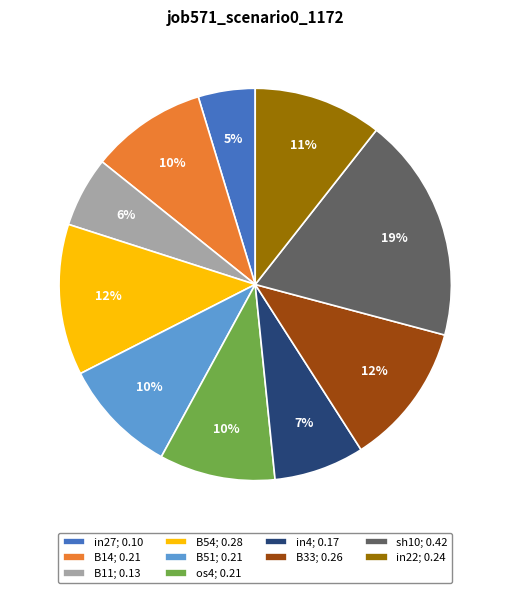

Count the number of slices in the pie.

10